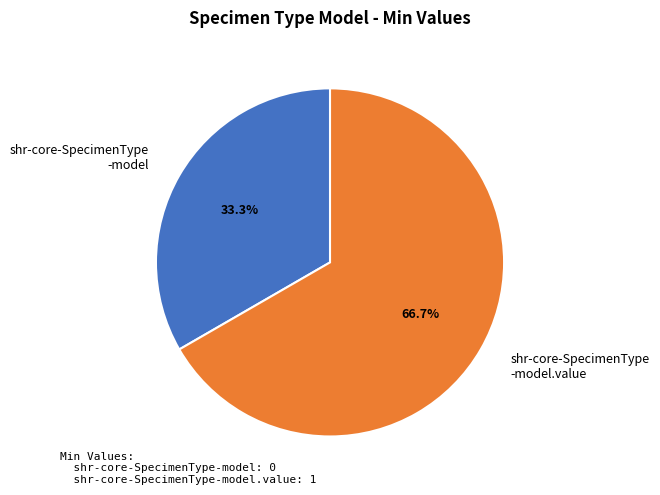

Is there a majority slice in this chart?

Yes